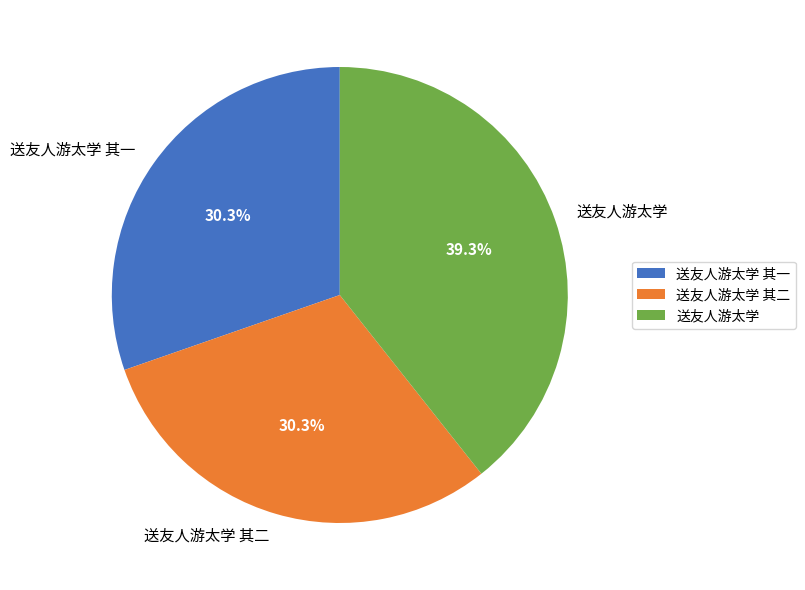

Does any single category account for the majority?

No